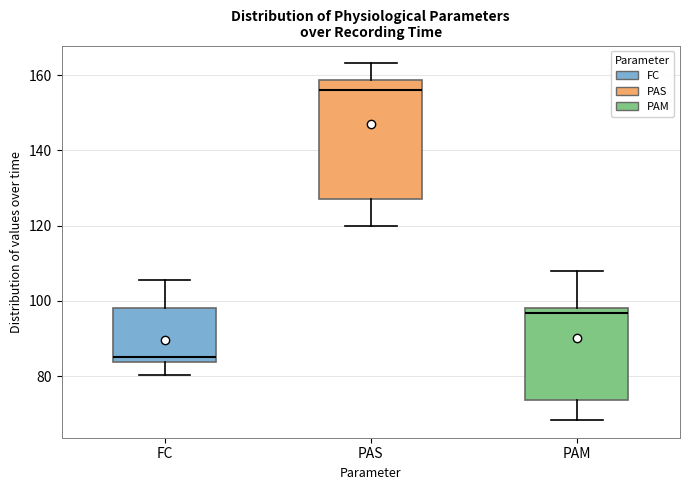

Reading left to right, read every box against the y-axis: the position of its median line, the range the box covers, and the ends of its whiskers. The values are not printed on the chart, so give them approximately, as read against the axis.

FC: median 84 (just above the box's lower edge), box 84 to 98, whiskers 80 to 106
PAS: median 156, box 128 to 158, whiskers 120 to 164
PAM: median 96, box 74 to 98, whiskers 68 to 108